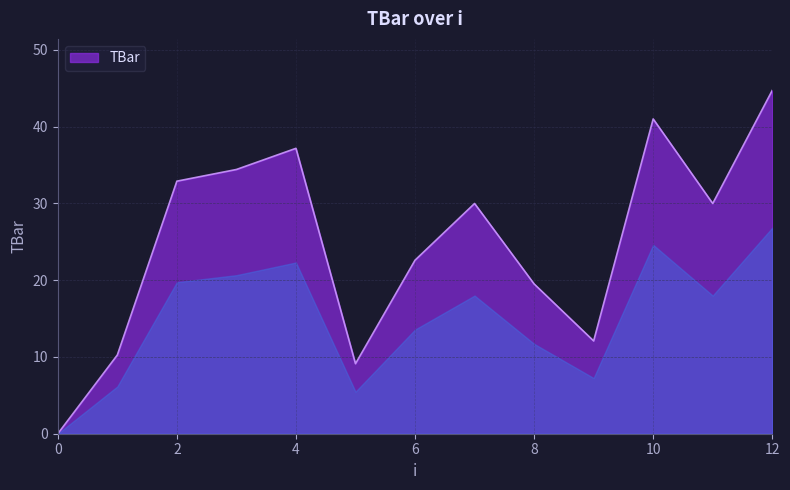

What is the maximum value shown in the chart?

44.7